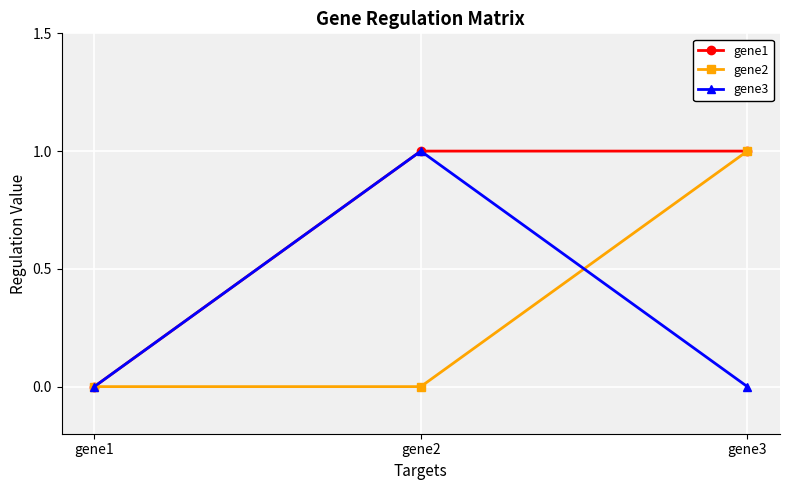

At which label does gene1 reach its minimum?

gene1